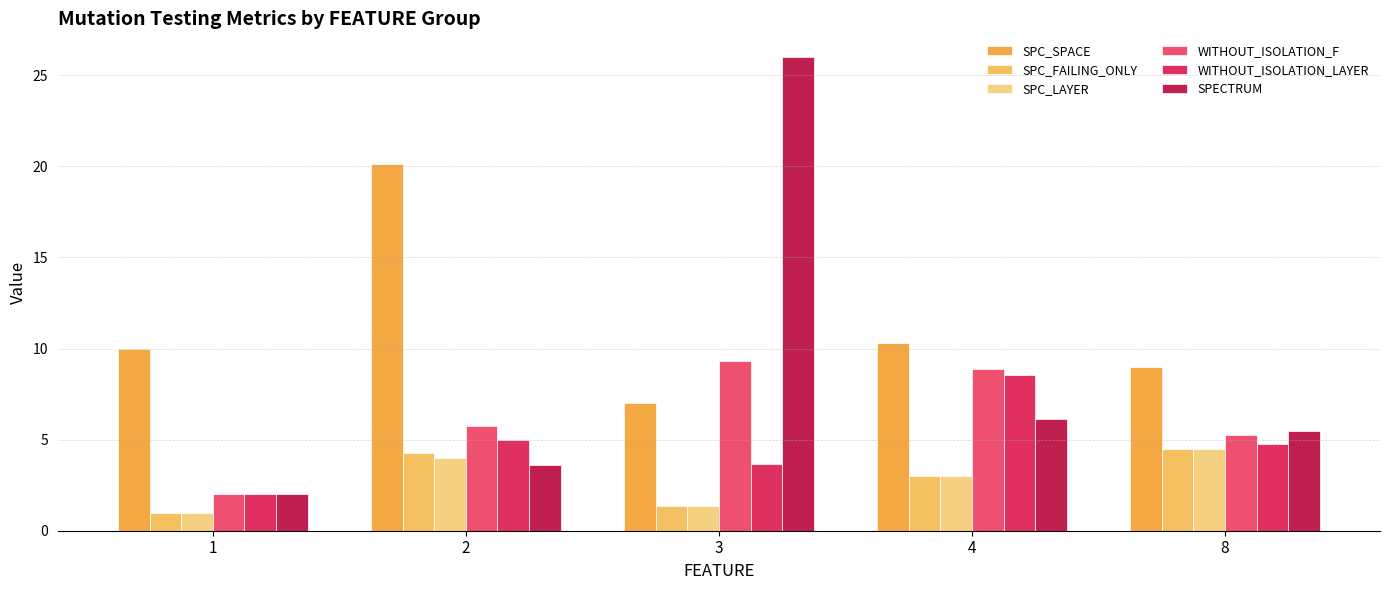

Where is WITHOUT_ISOLATION_LAYER nearest to the value 5?

2